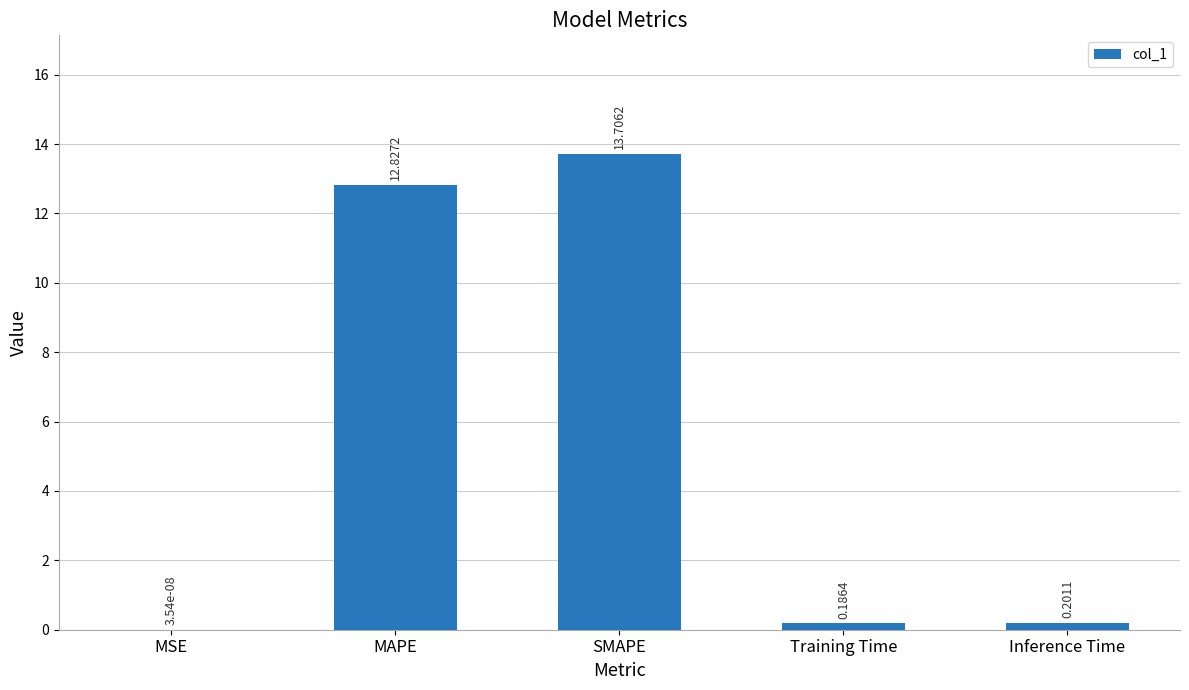

Are the bars grouped side by side (vs. stacked)?

No